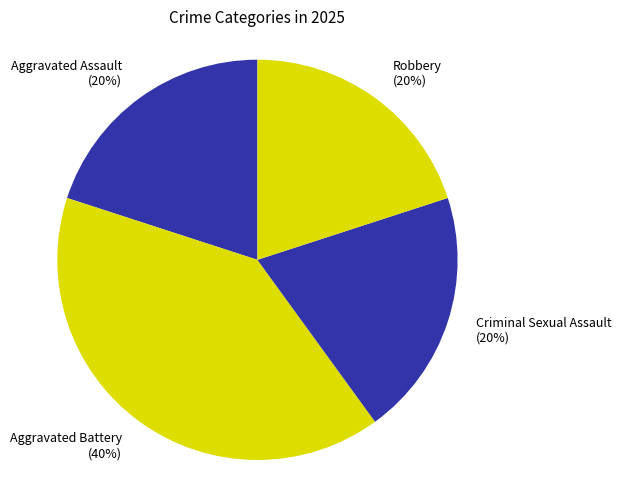

Is it true that Criminal Sexual Assault is 34% of the pie?

False